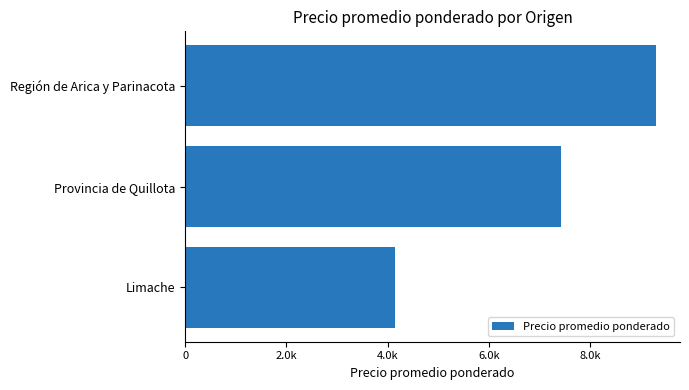

Are the bars horizontal?

Yes